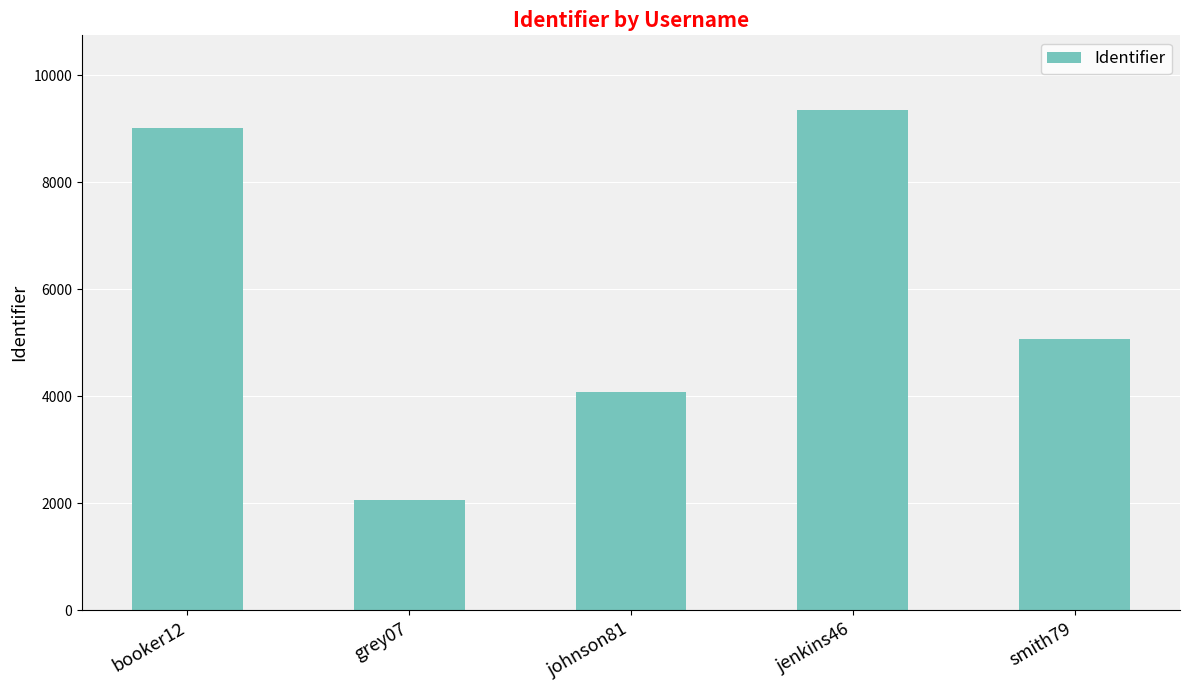

List the labels in order of value, smallest first.

grey07, johnson81, smith79, booker12, jenkins46